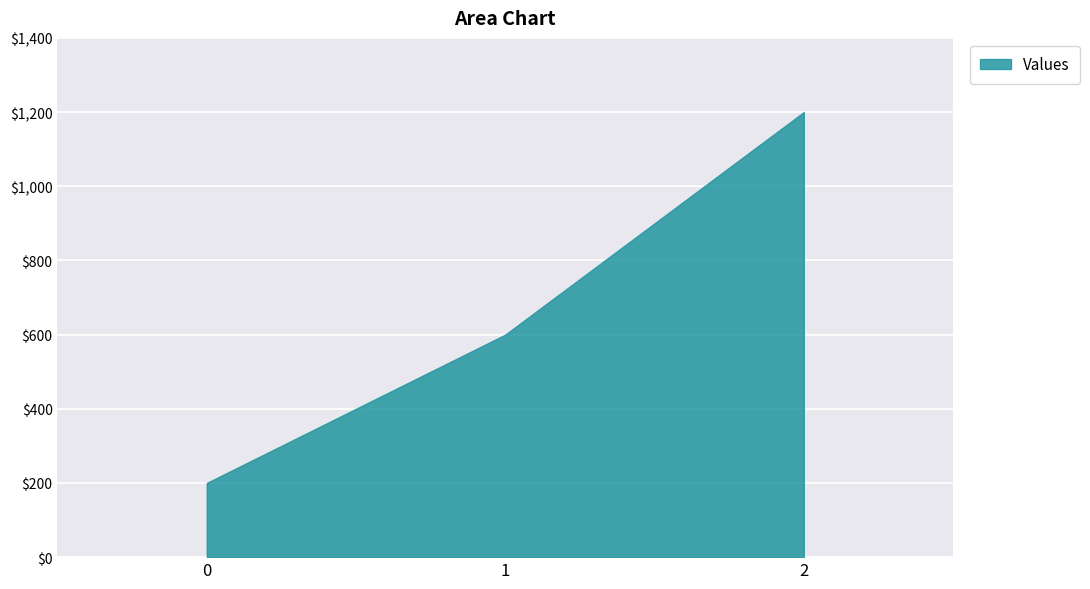

What is the change in value from 0 to 2?

+1000